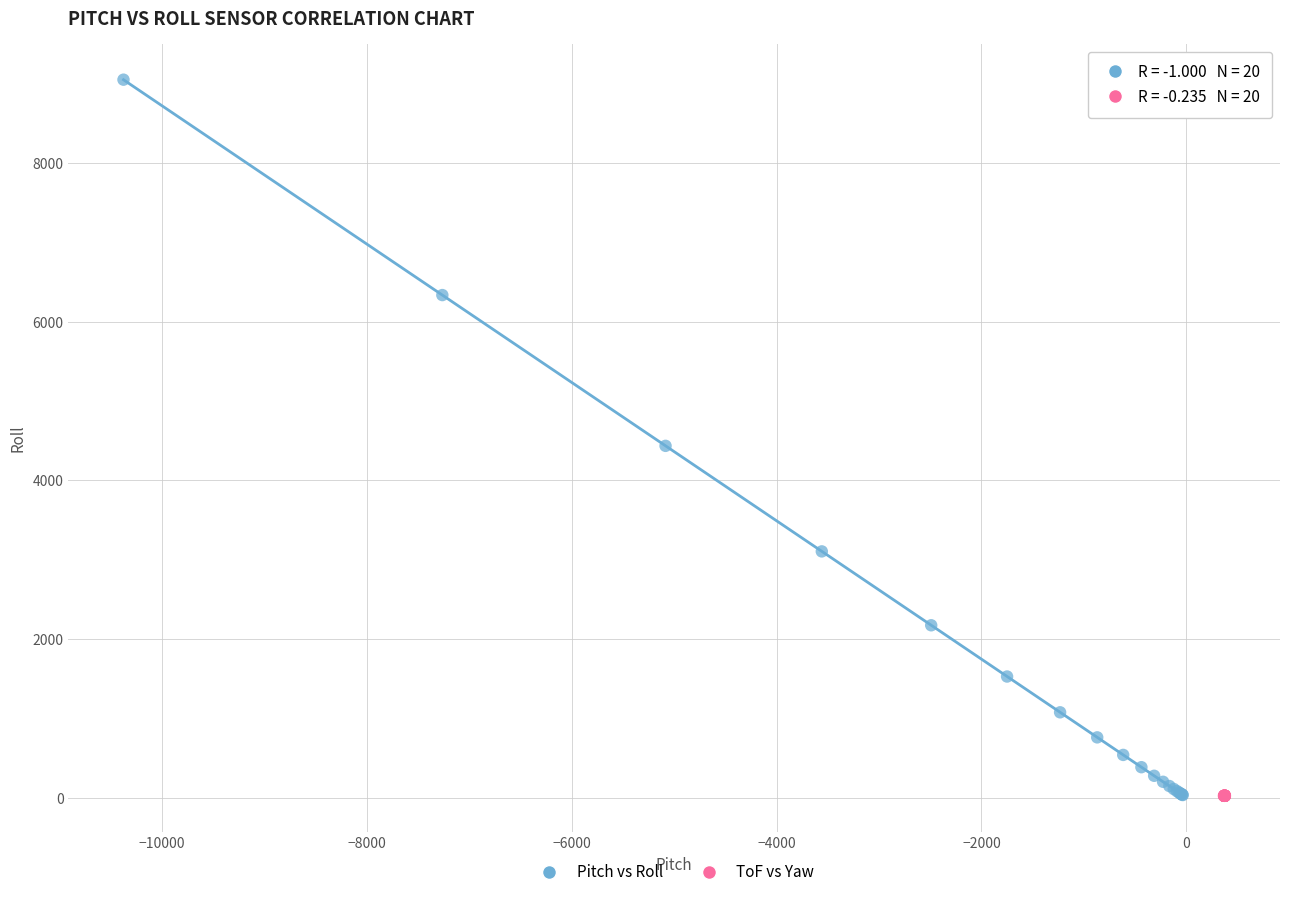

Which series contains the highest Y value?

Pitch vs Roll